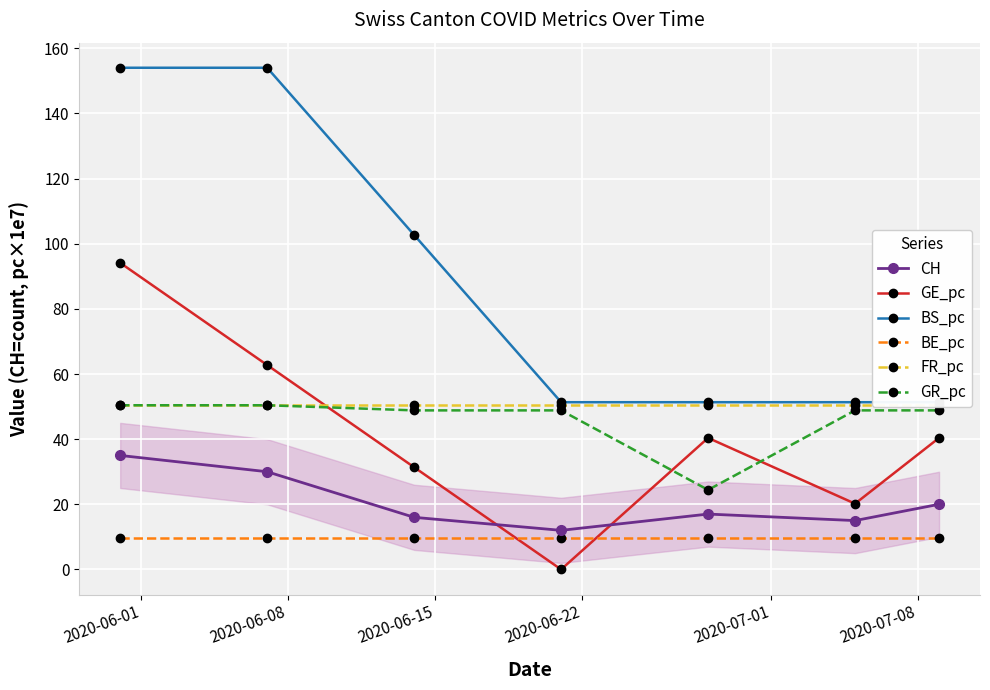

What are all the series names shown in the legend?

CH, GE_pc, BS_pc, BE_pc, FR_pc, GR_pc